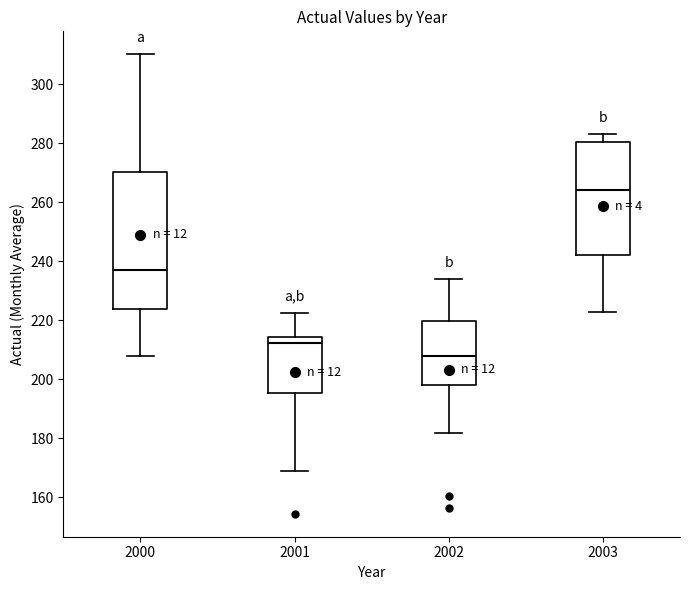

Reading left to right, transcribe this box plot: for each box, give where its median line is, the range the box spans, and where its two whiskers end, as read against the y-axis. The values are not printed on the chart, so give them approximately, as read against the axis.

2000: median 238, box 224 to 270, whiskers 208 to 310
2001: median 212, box 196 to 214, whiskers 168 to 222
2002: median 208, box 198 to 220, whiskers 182 to 234
2003: median 264, box 242 to 280, whiskers 222 to 284